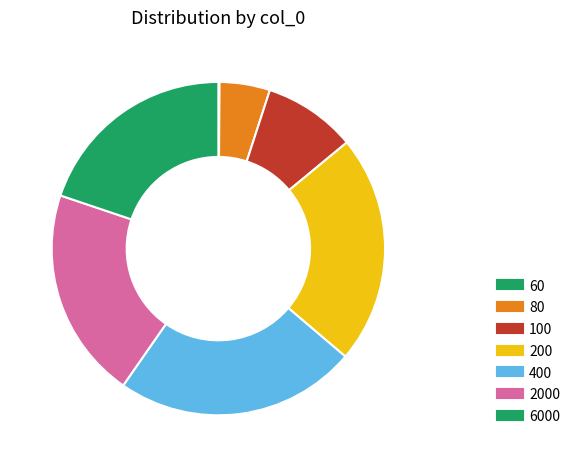

To the nearest percent, what is the average slice percentage?

14%